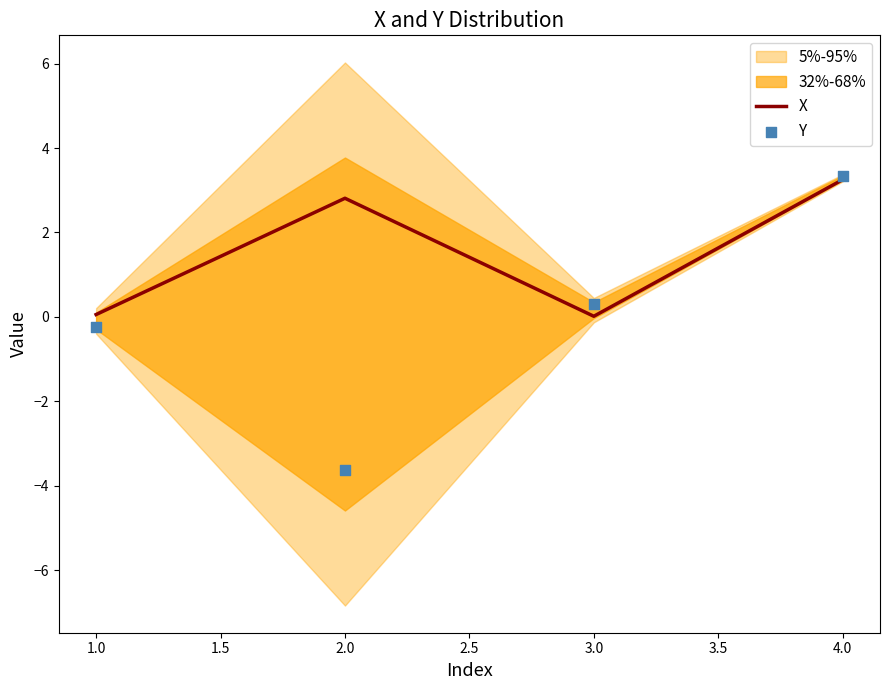

Which series contains the highest Y value?

Y